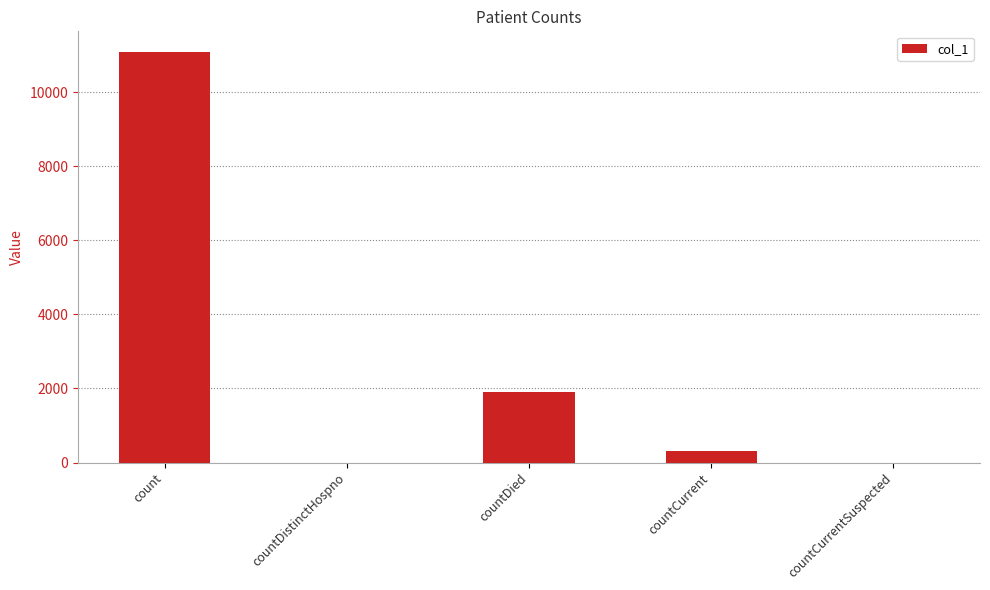

What is the sum of all values?

13290